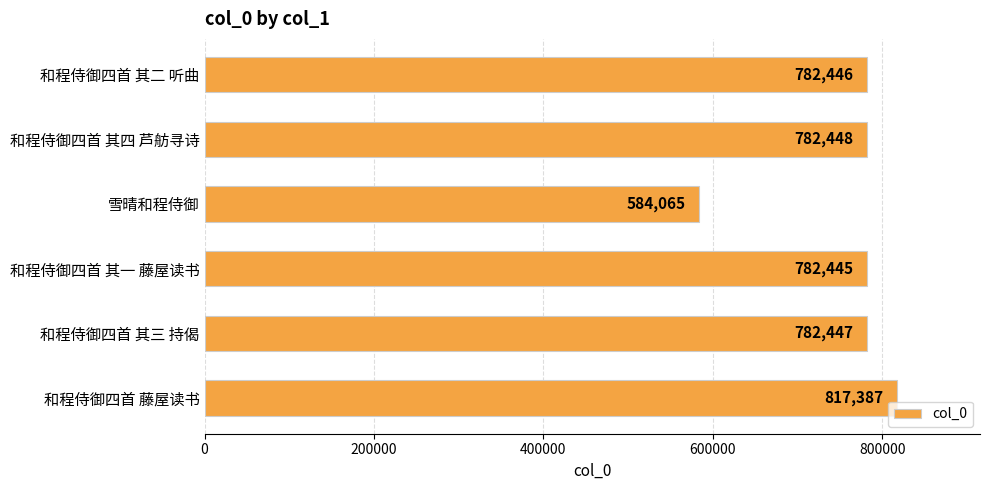

True or false: the data shows 782445 at 和程侍御四首 其一 藤屋读书.

True